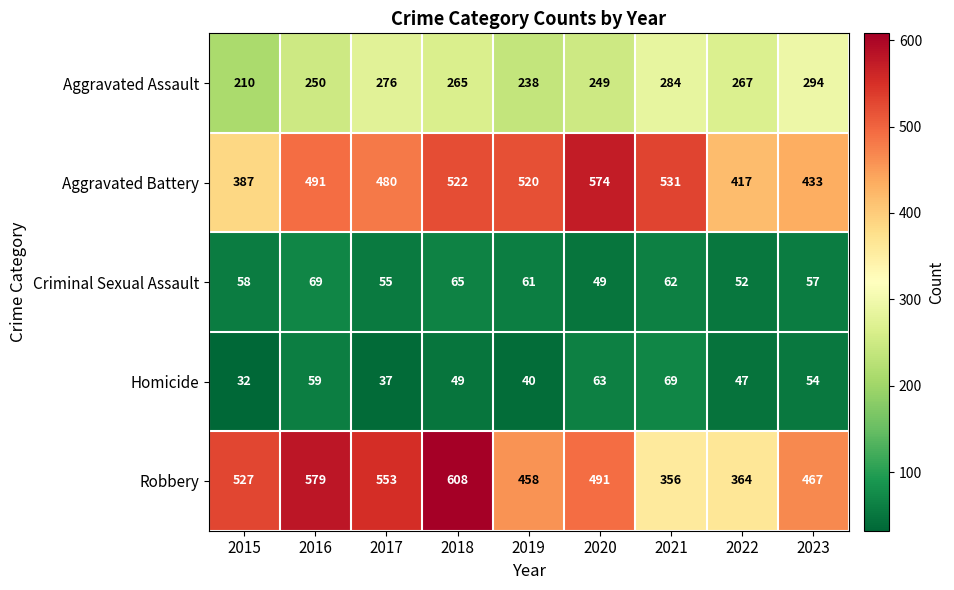

Which series has the largest total across all categories?

Robbery